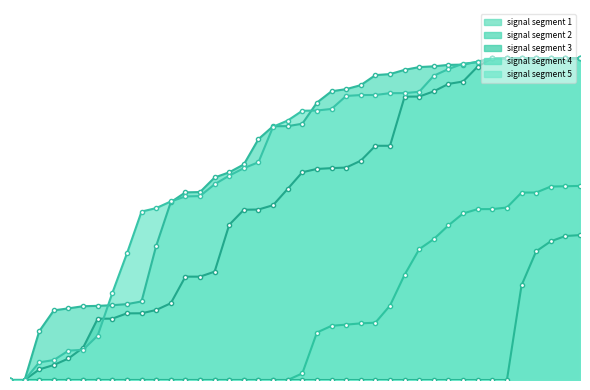

Does the chart have visible grid lines?

No